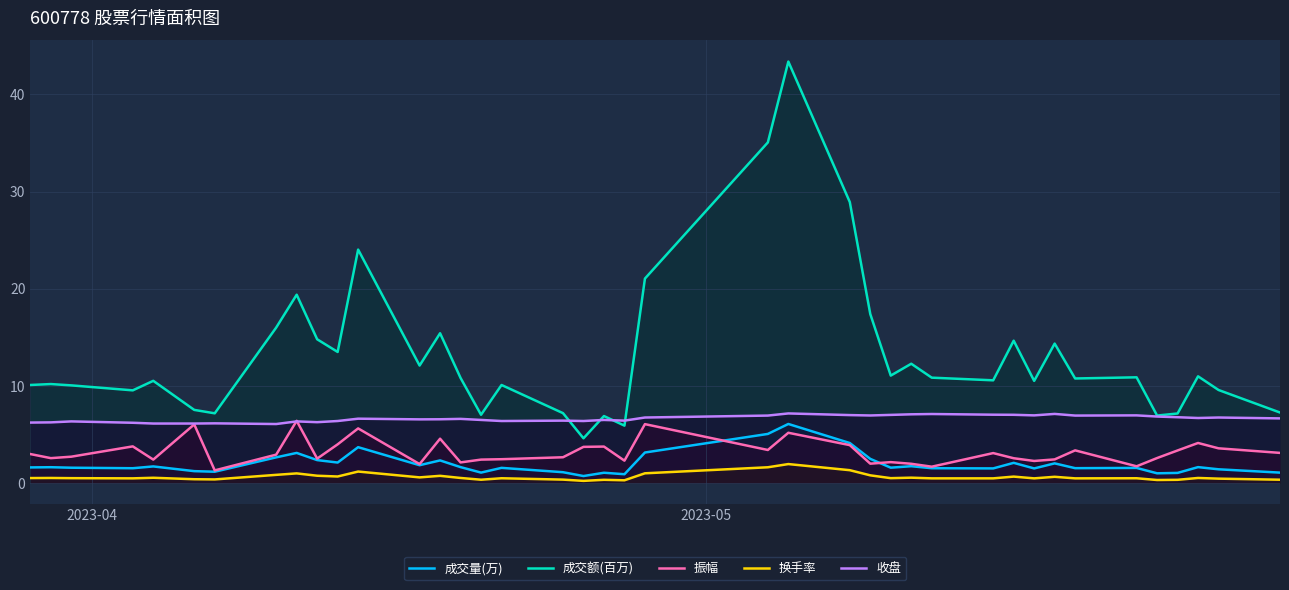

What is the maximum value for 收盘?

7.2